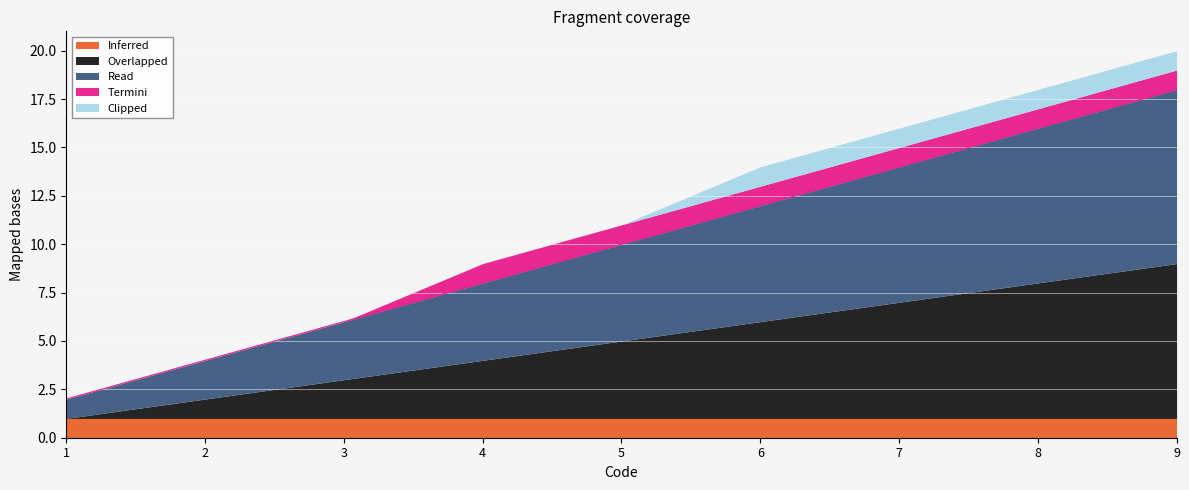

At which category is the sum across all series the highest?

9